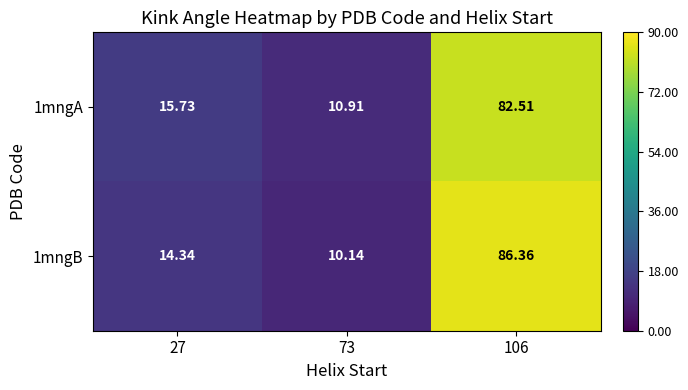

How many values in the 1mngA series are below 15?

1